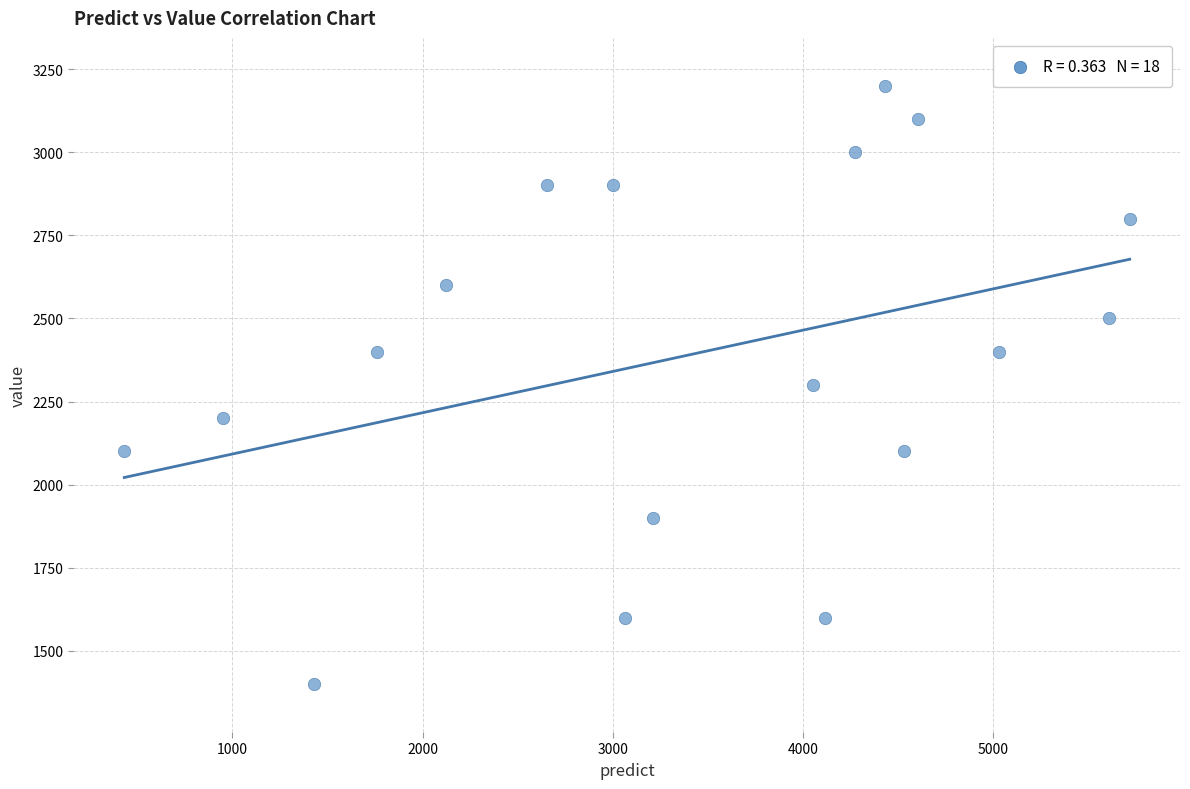

What is the range of Y values (max minus min)?

1800